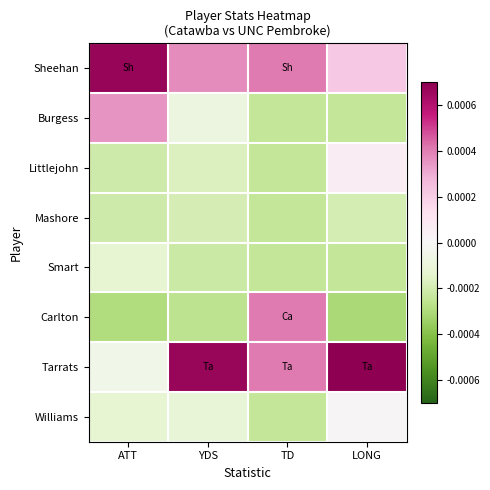

How many series are shown in this chart?

8